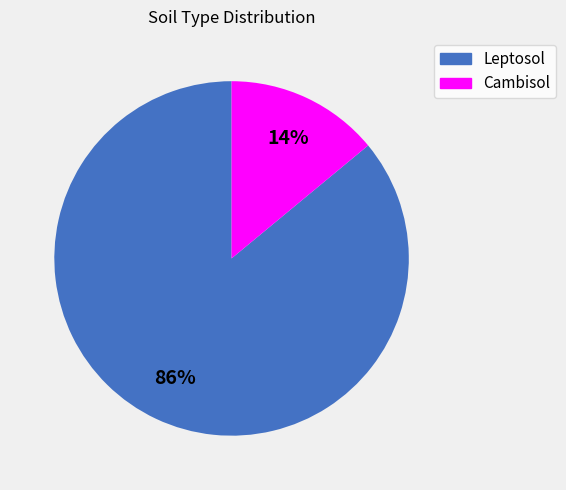

Which slice is the smallest?

Cambisol